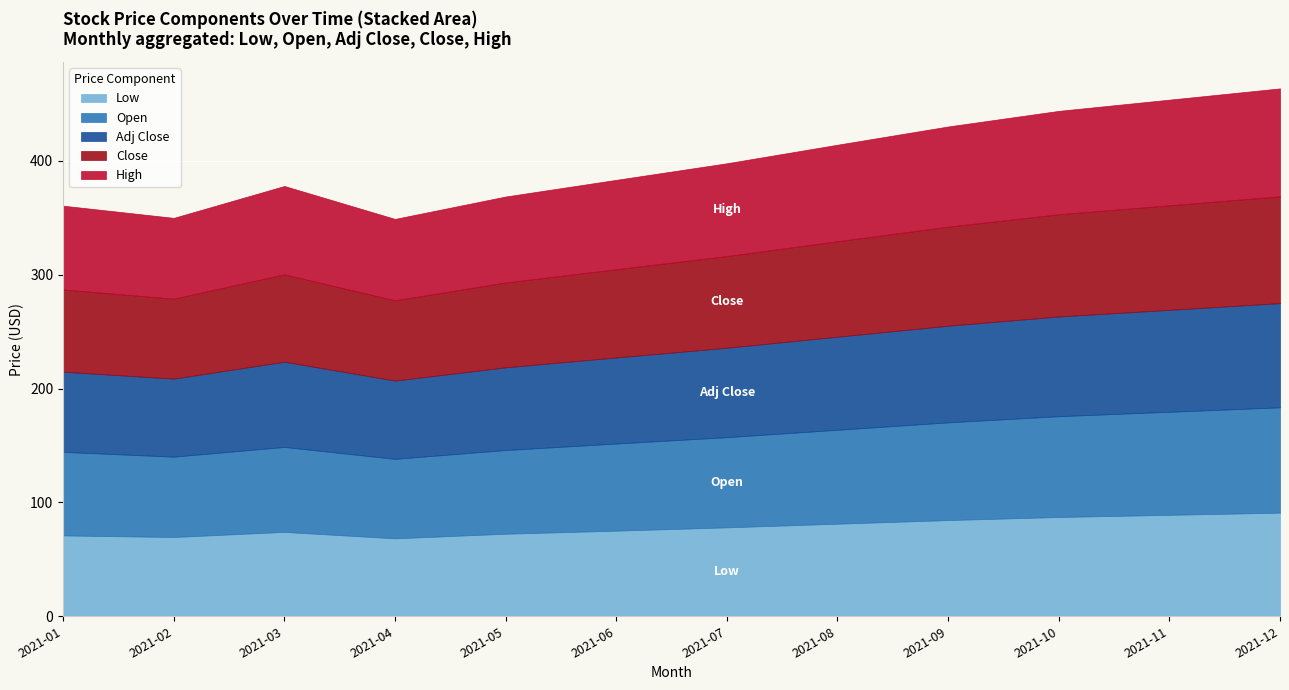

What is the minimum value for Low?

68.5